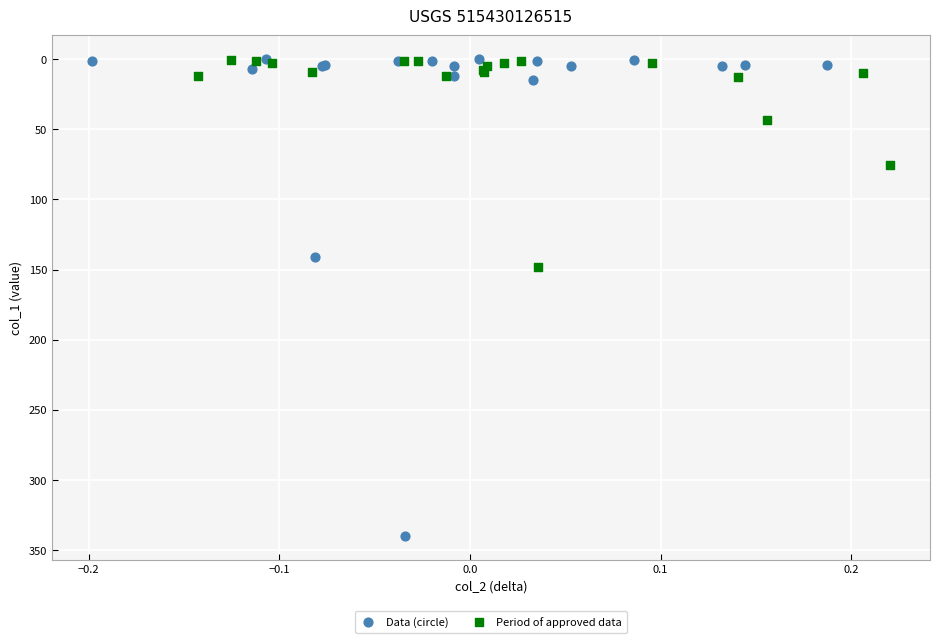

Which series contains the highest Y value?

Data (circle)